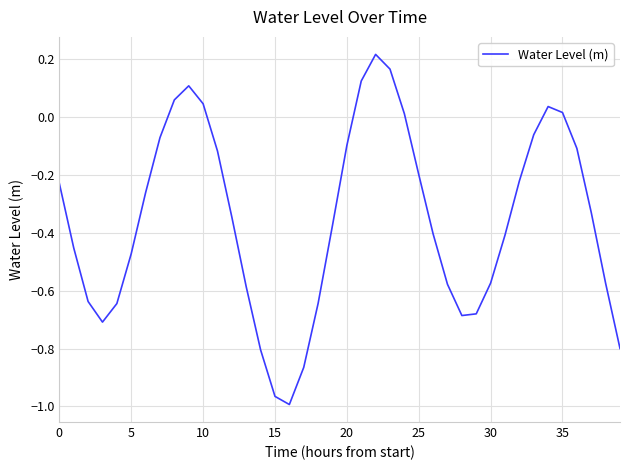

What is the difference between the maximum and minimum values?

1.2